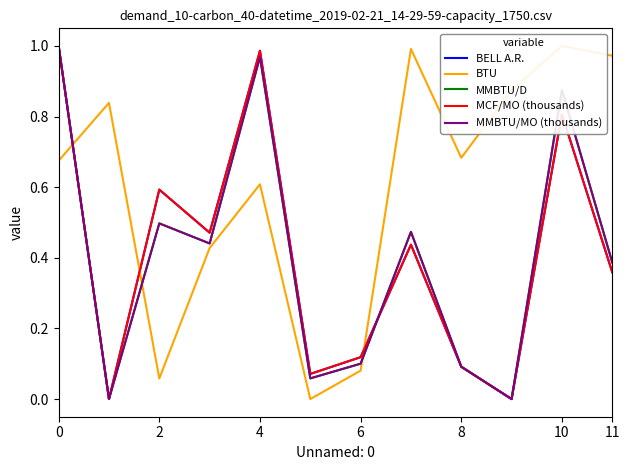

Which series ends up on top after the final intersection of BELL A.R. and MMBTU/D?

MMBTU/D